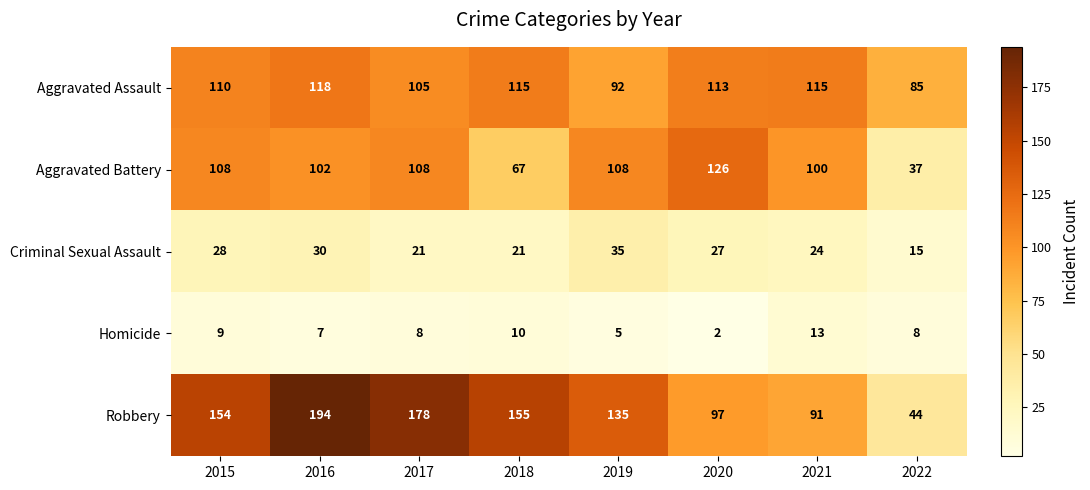

At which label does Aggravated Assault first exceed 113?

2016